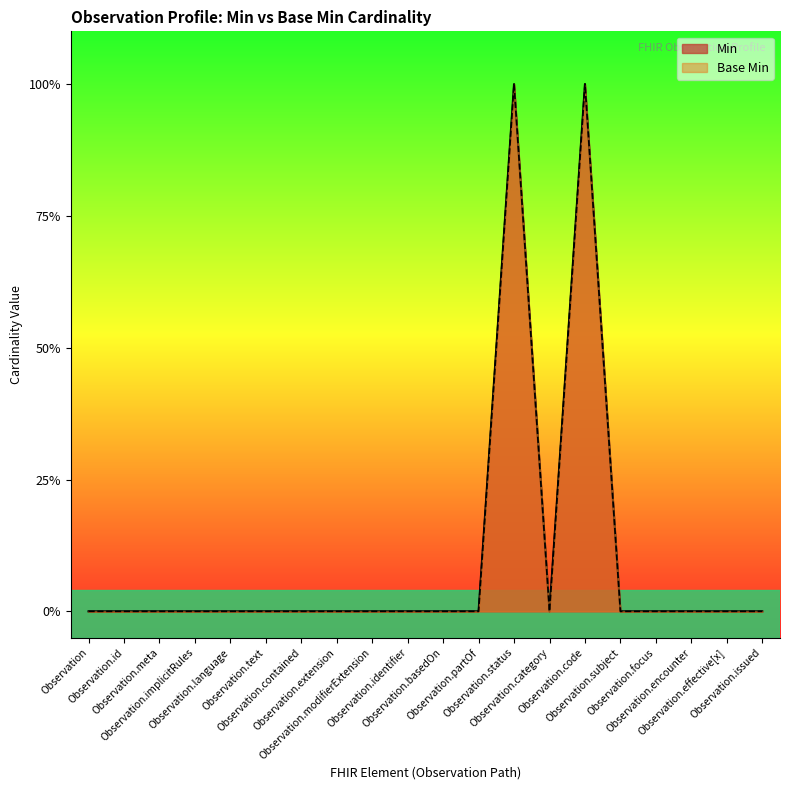

True or false: Base Min and Min cross at least once.

False